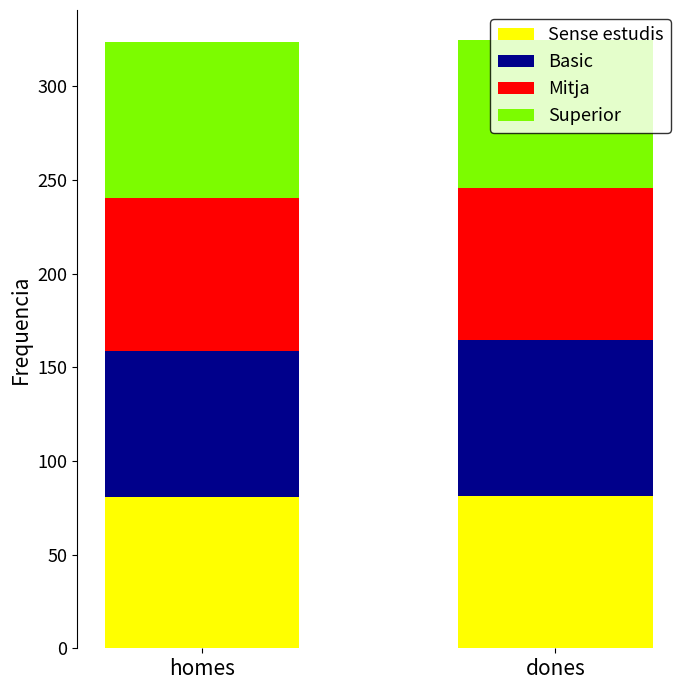

How many data points in Sense estudis are above 81?

1